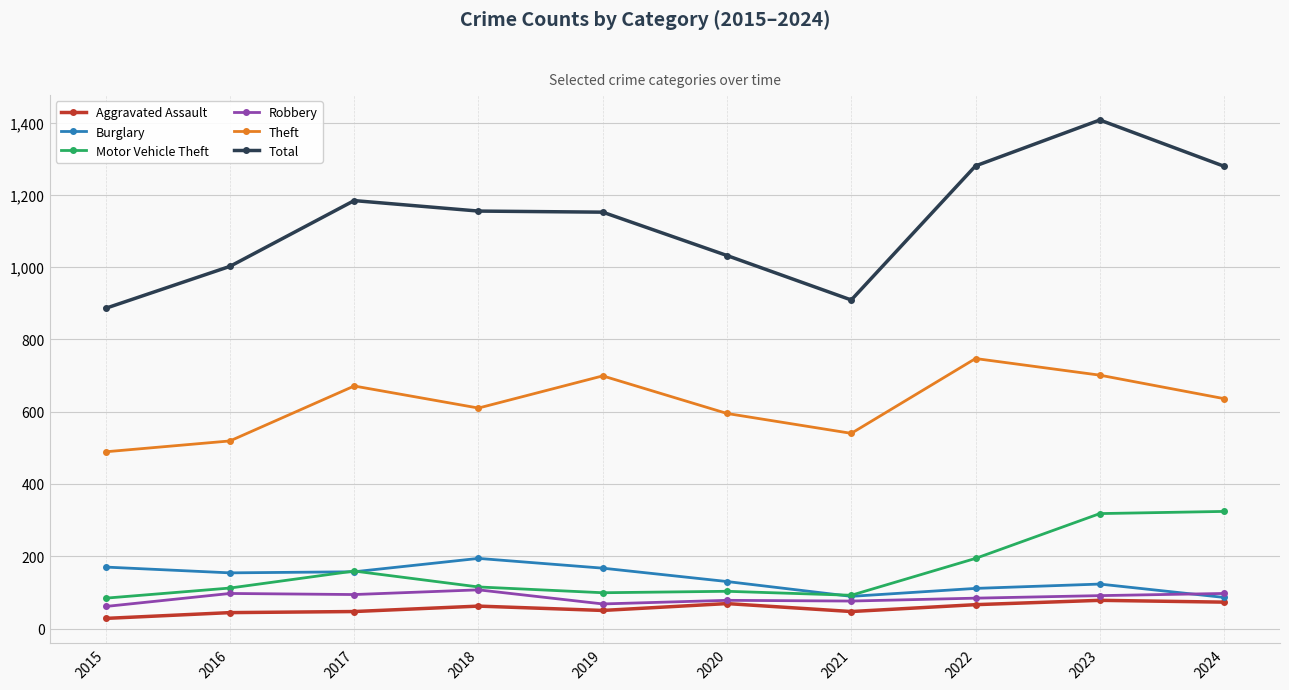

What is the difference between the second highest and minimum values in the Robbery series?

36